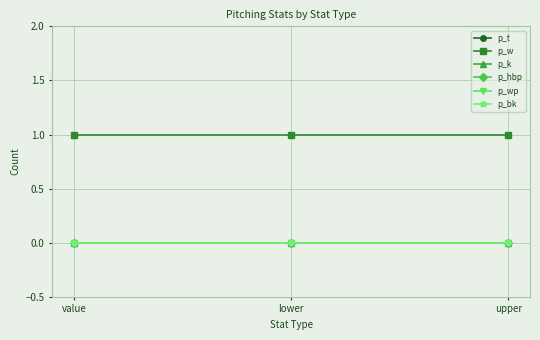

Does the chart have visible grid lines?

Yes